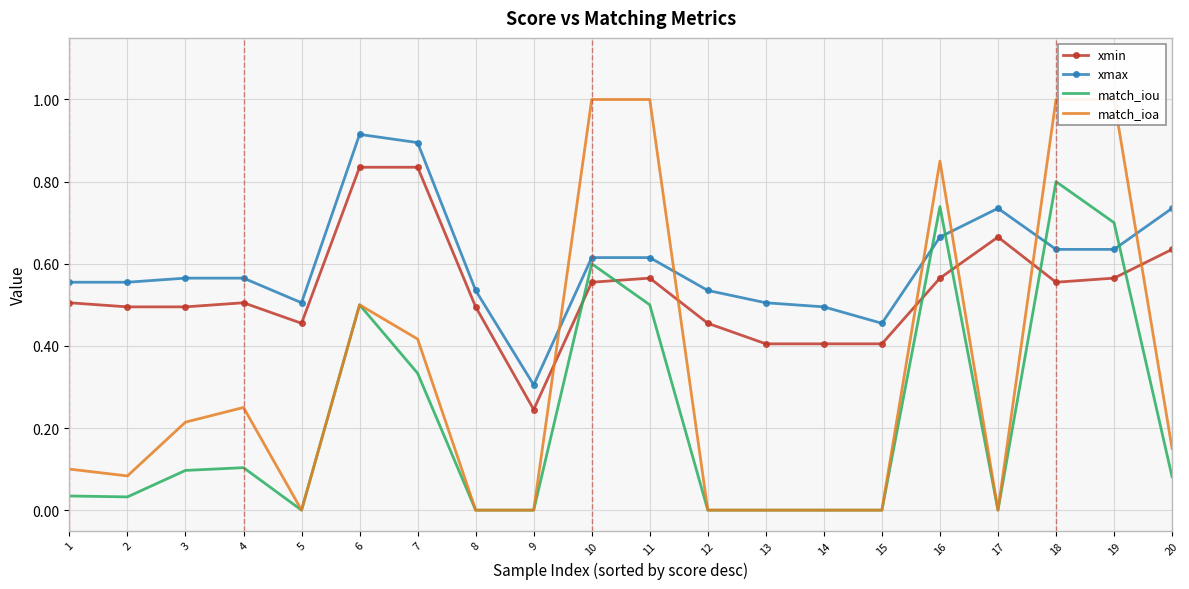

At how many categories does at least one series exceed 0?

20